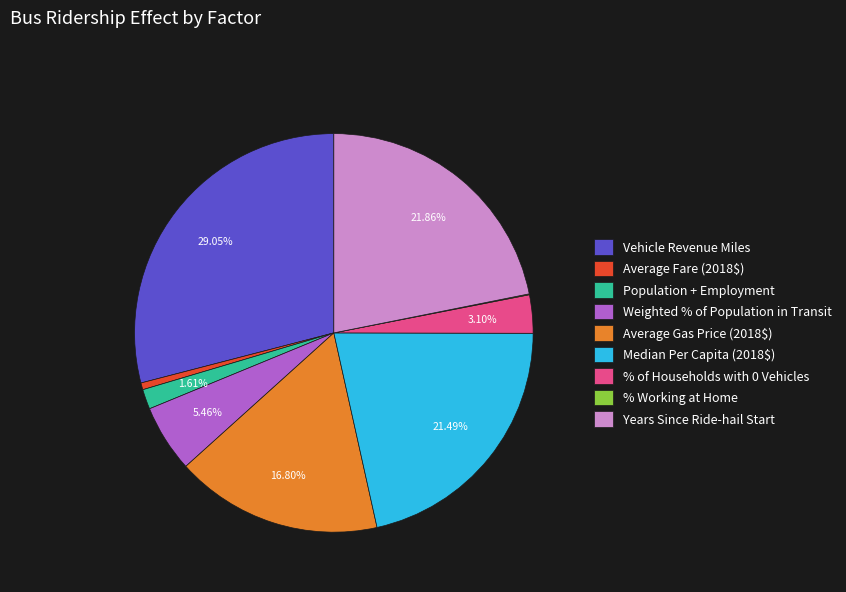

What percentage is the Average Gas Price (2018$) slice, to the nearest percent?

17%